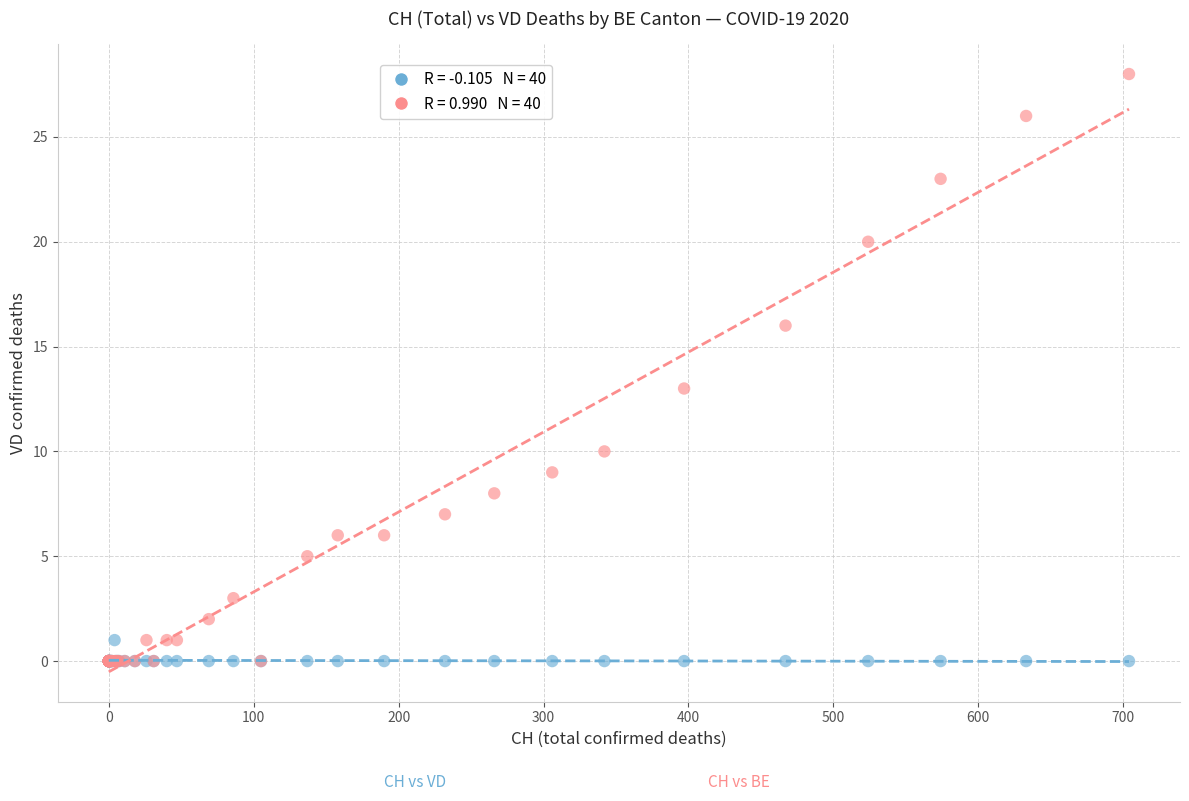

Across all series, what Y value is closest to 14?

13